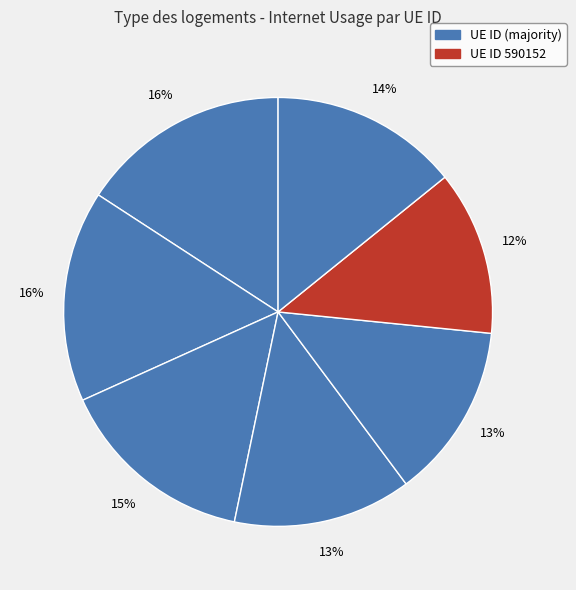

How many segments does this pie chart have?

7